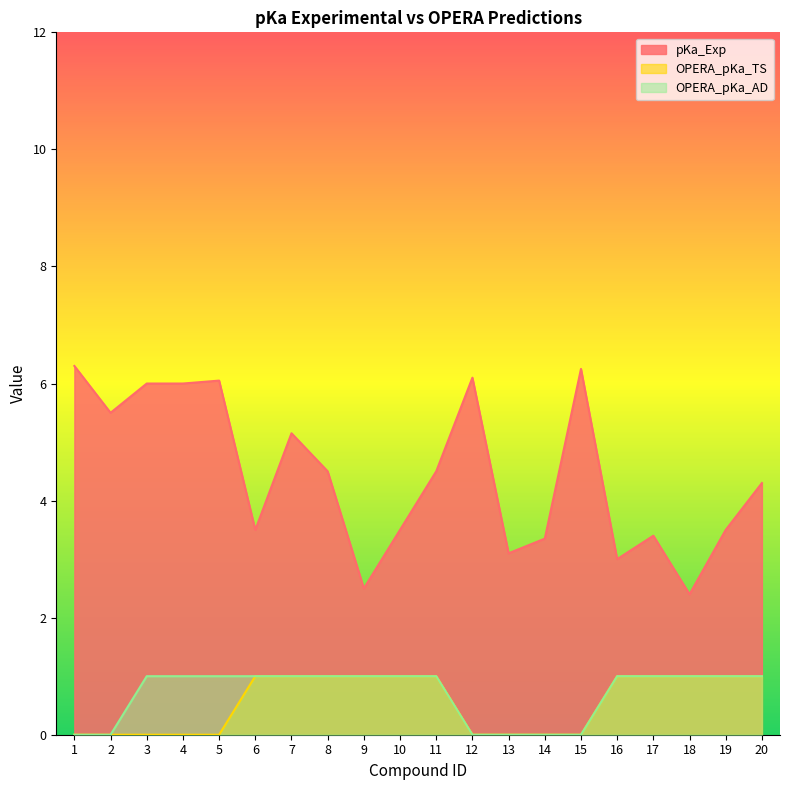

The pKa_Exp series shows 5.1 at 17. True or false?

False